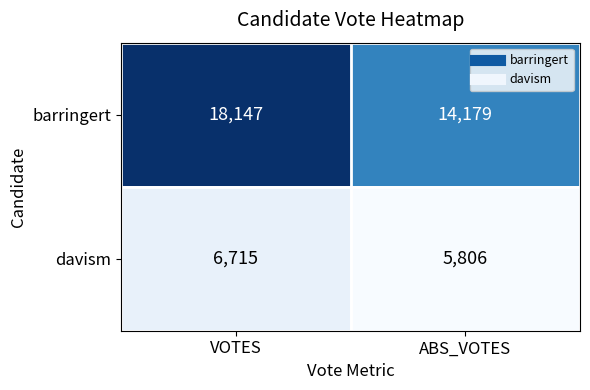

What is the average value of the barringert series?

16163